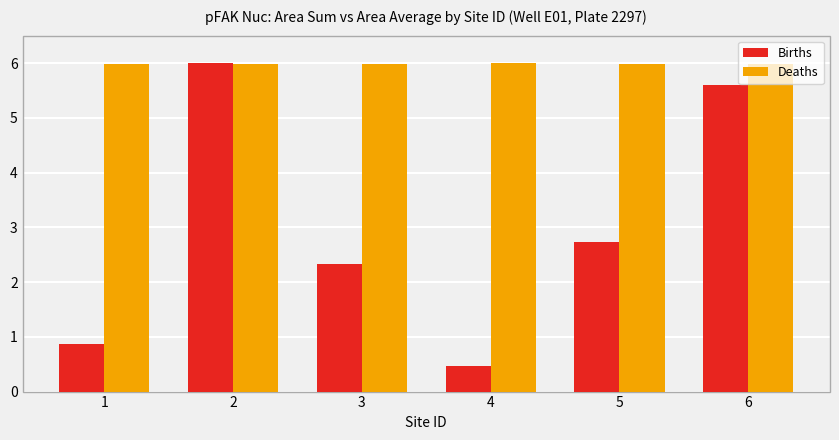

What is the lowest value of the Deaths series?

6.0